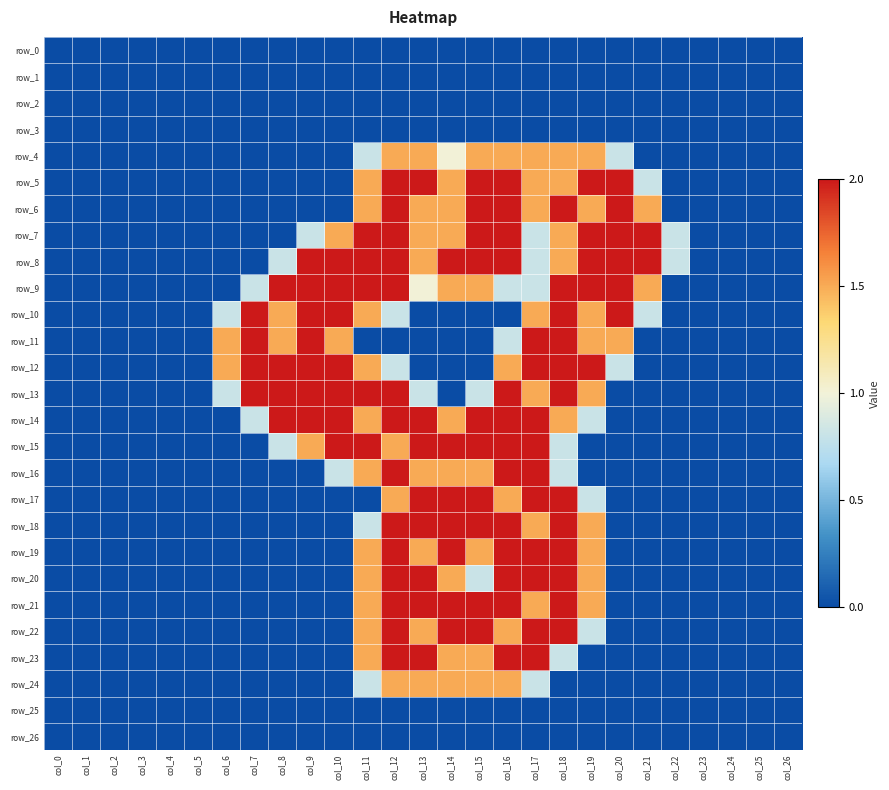

Where is row_23 nearest to the value 1?

col_18